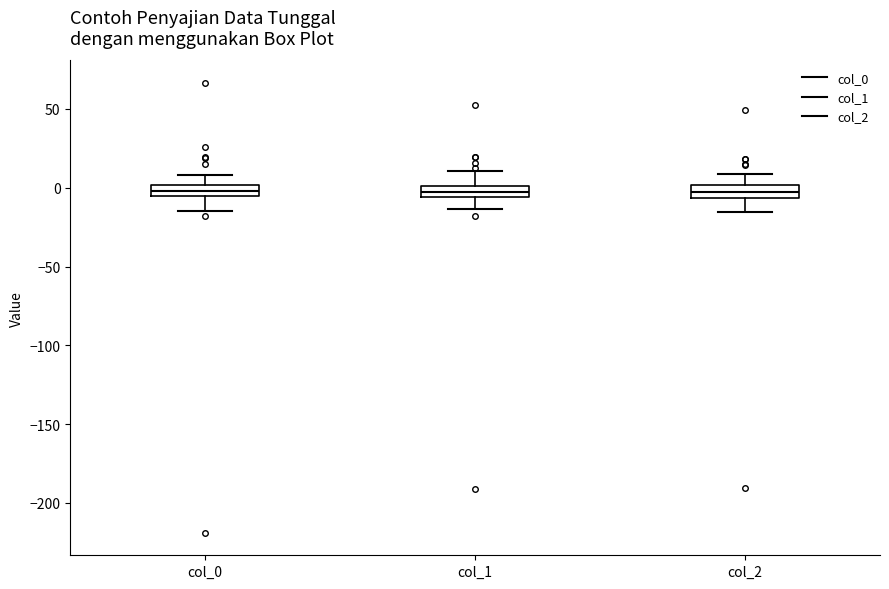

Where does the upper whisker of the box for col_0 end on the y-axis? The values are not printed on the chart, so give them approximately, as read against the axis.

10